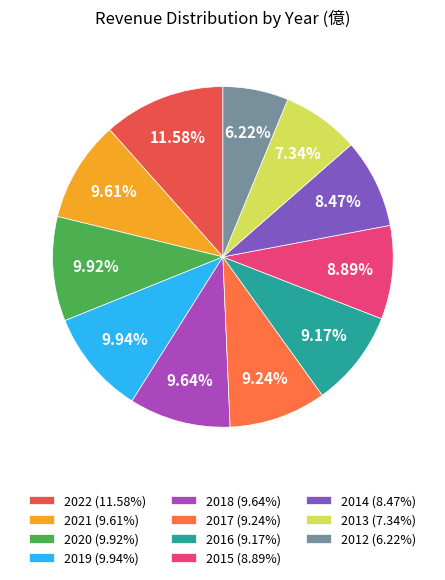

True or false: 2019 accounts for 19% of the total.

False